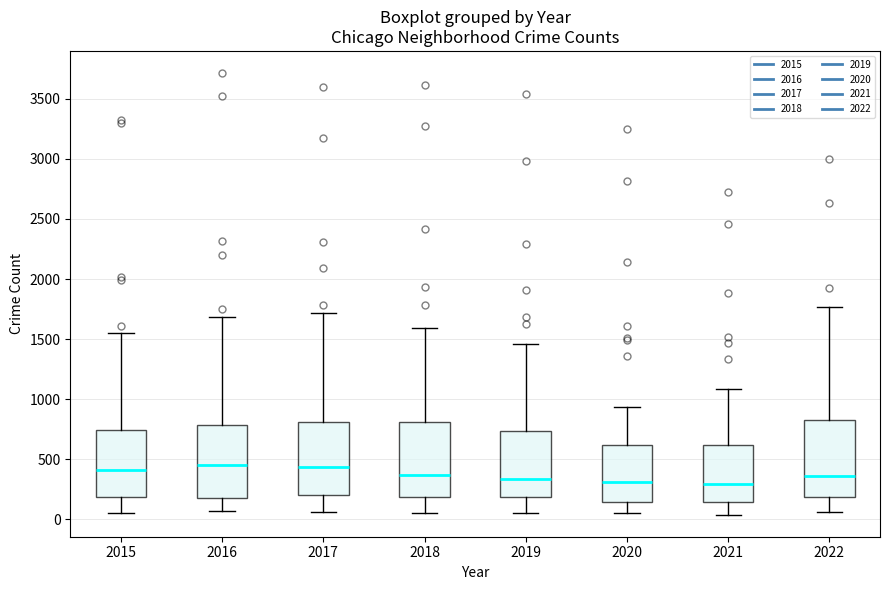

Reading left to right, read every box against the y-axis: the position of its median line, the range the box covers, and the ends of its whiskers. The values are not printed on the chart, so give them approximately, as read against the axis.

2015: median 400, box 200 to 750, whiskers 50 to 1550
2016: median 450, box 200 to 800, whiskers 50 to 1700
2017: median 450, box 200 to 800, whiskers 50 to 1700
2018: median 350, box 200 to 800, whiskers 50 to 1600
2019: median 350, box 200 to 750, whiskers 50 to 1450
2020: median 300, box 150 to 600, whiskers 50 to 950
2021: median 300, box 150 to 600, whiskers 50 to 1100
2022: median 350, box 200 to 850, whiskers 50 to 1750